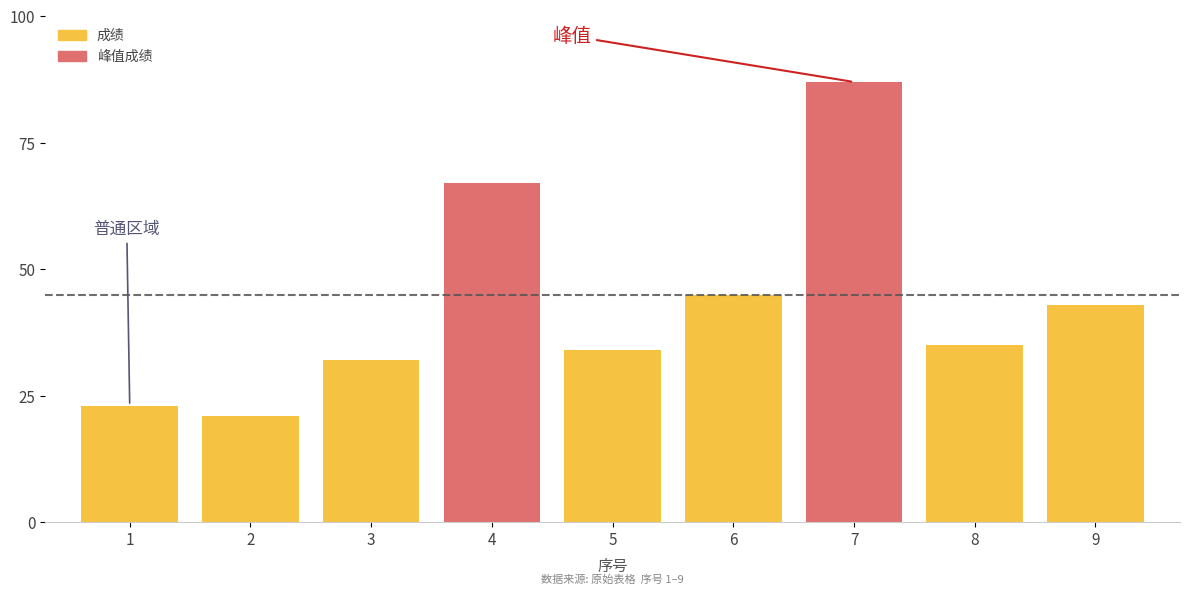

The value at 2 is 21. True or false?

True